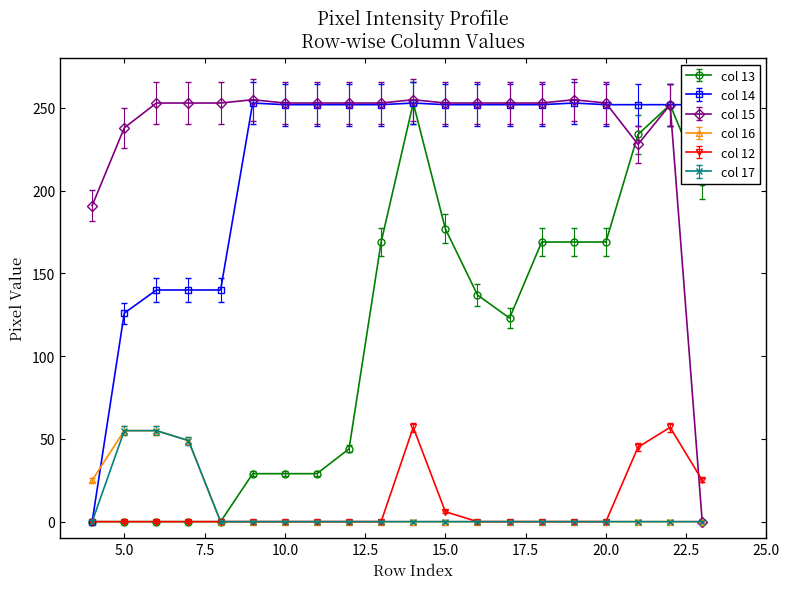

At how many categories does at least one series exceed 96?

20